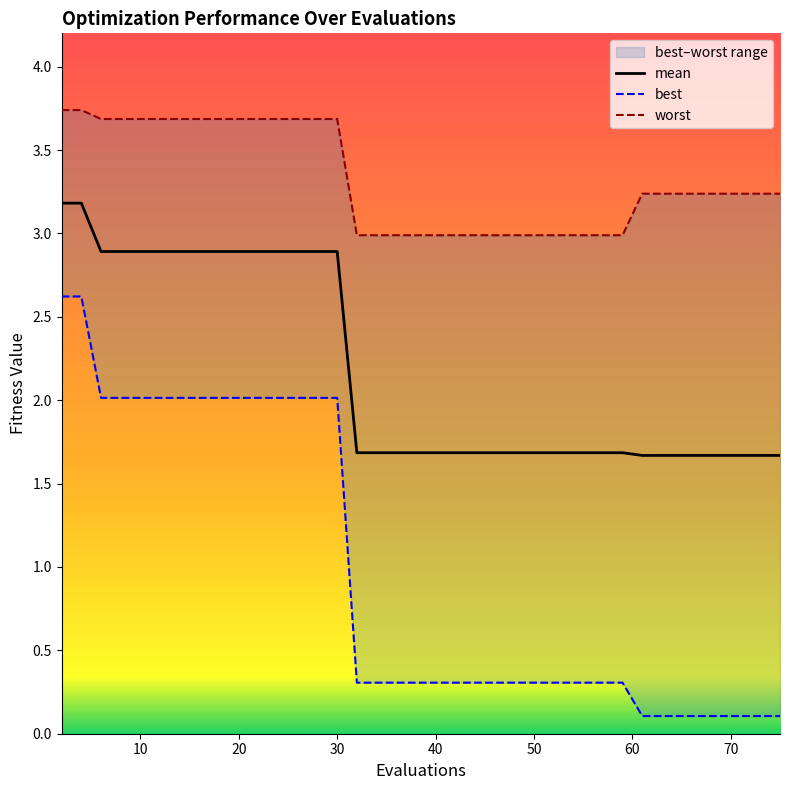

What is the difference between the mean values at 65 and 20?

1.2